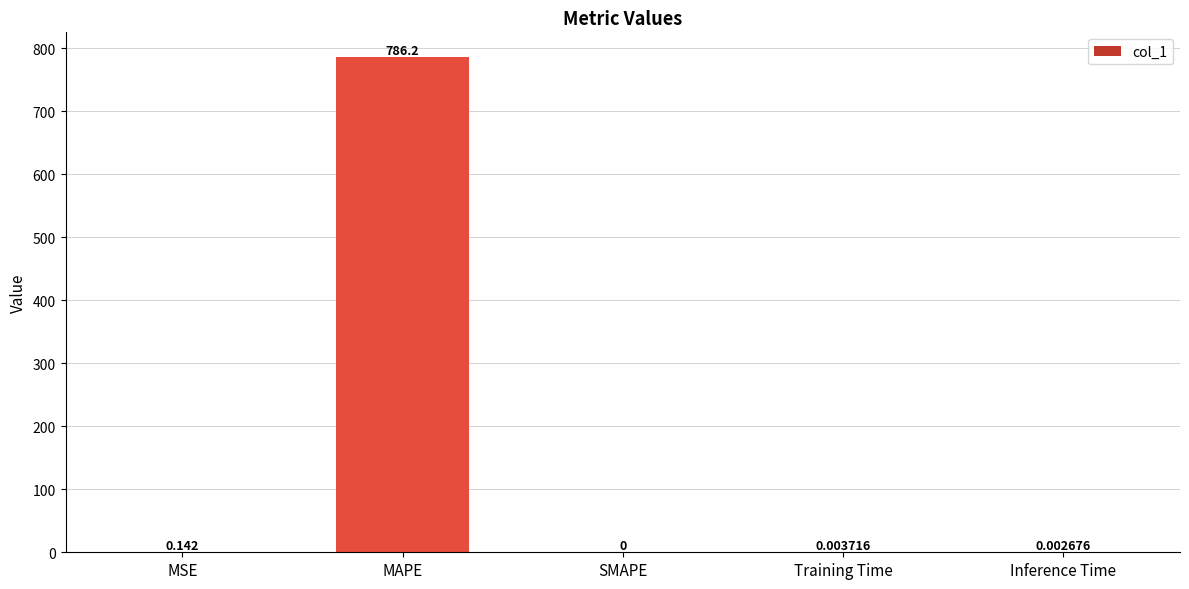

Which has a higher value, SMAPE or Inference Time?

Inference Time